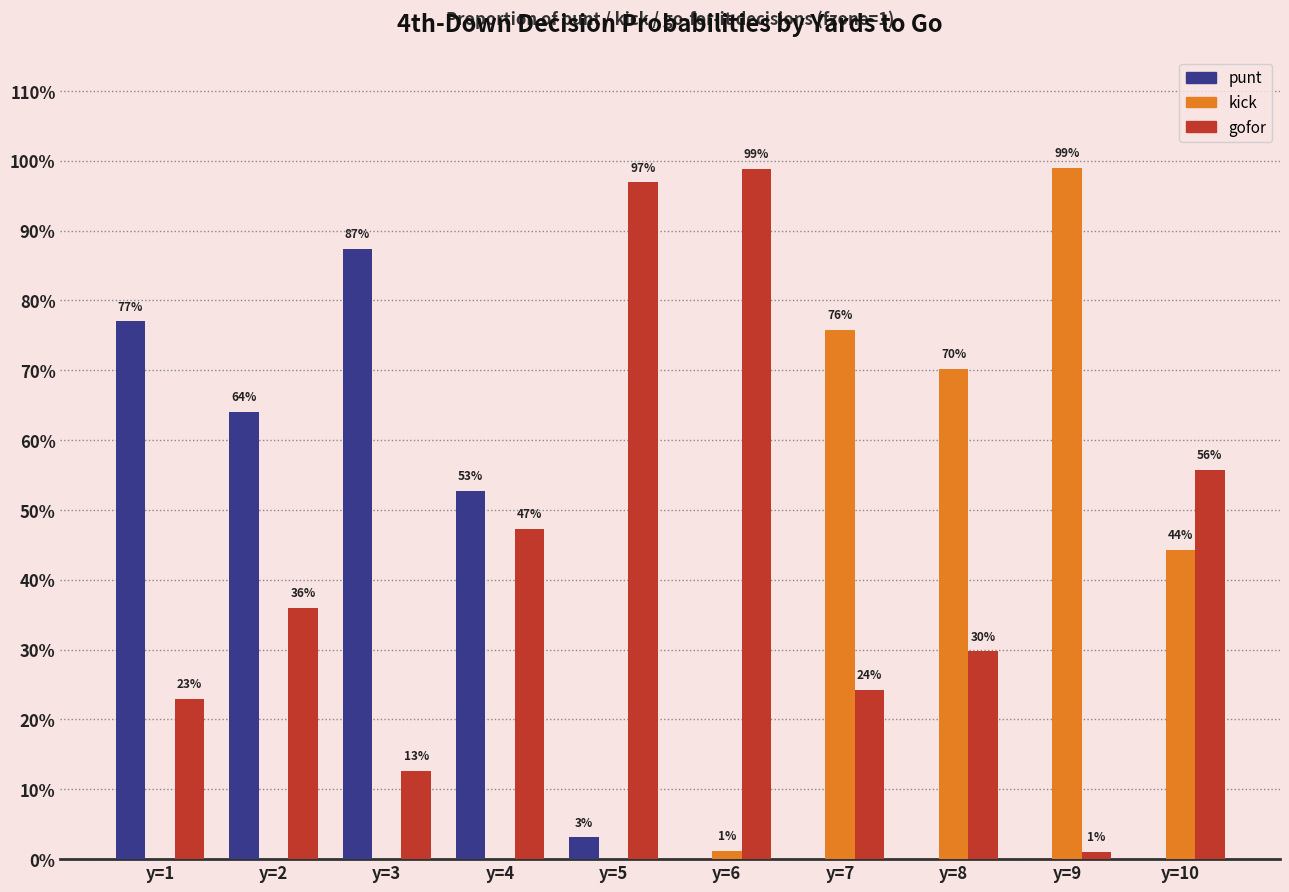

What is the sum of the kick values at y=10 and y=1?

0.4